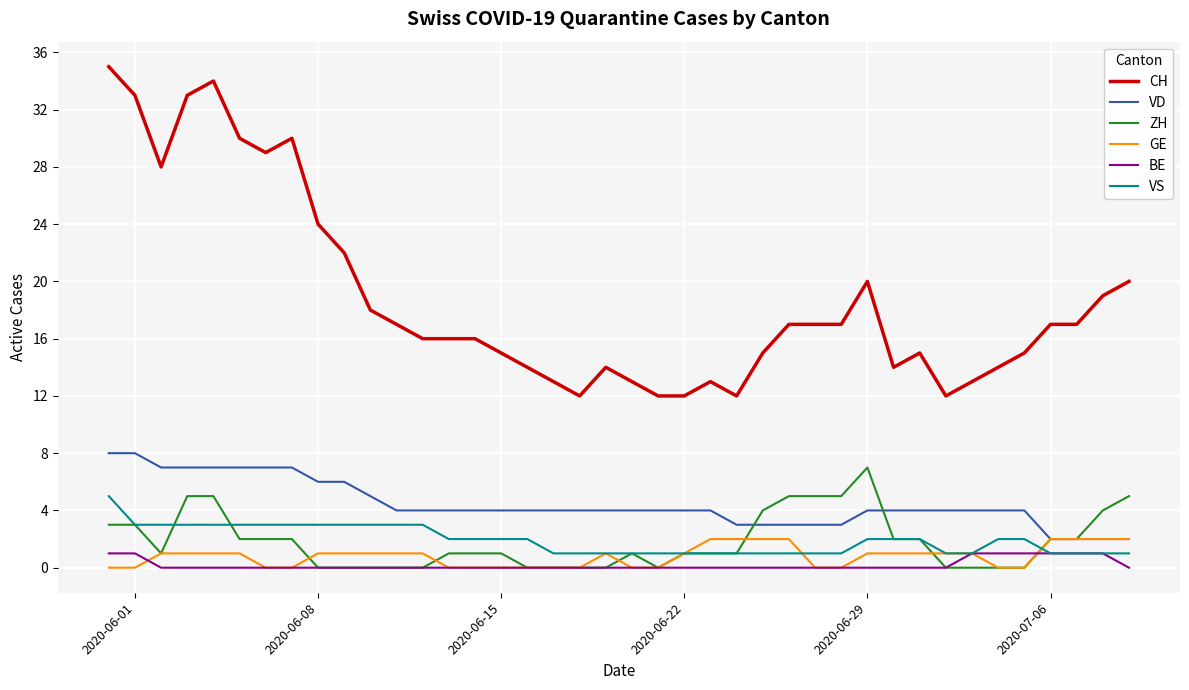

Which series has the largest total across all categories?

CH